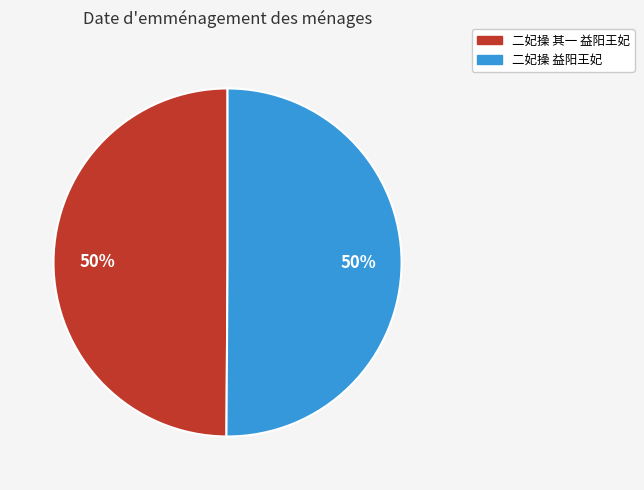

Approximately how many times larger is the value at 二妃操 益阳王妃 compared to 二妃操 其一 益阳王妃?

1.0